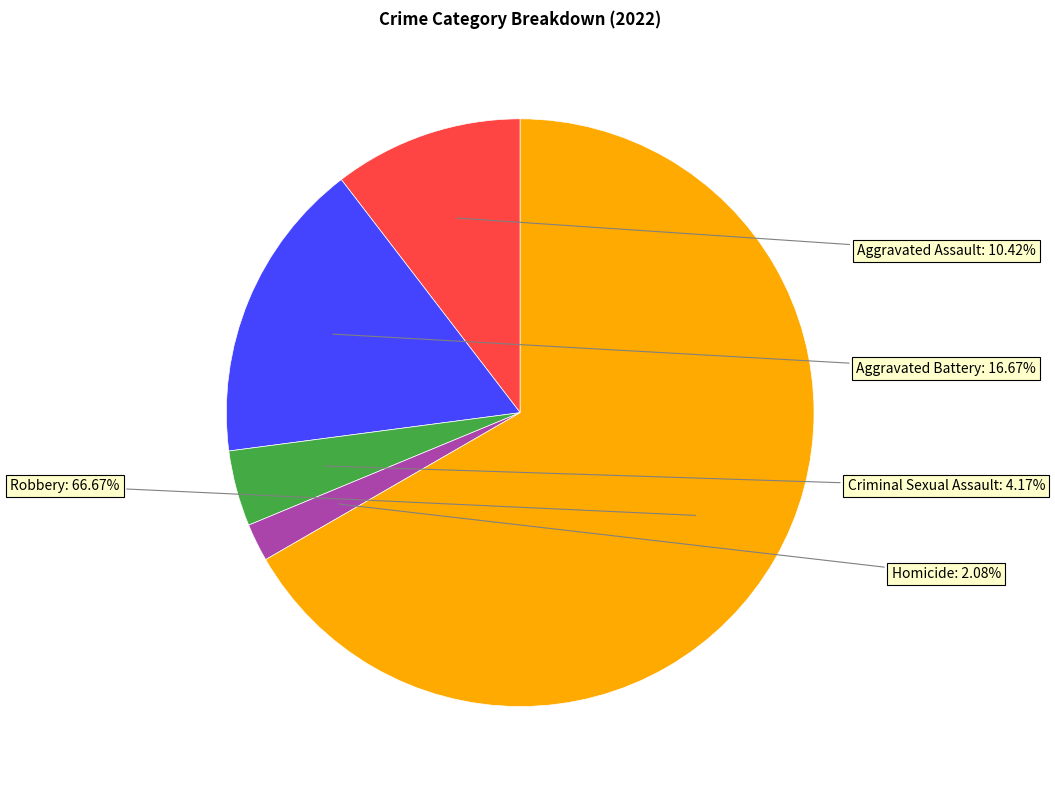

Is there any slice that represents more than half of the pie?

Yes